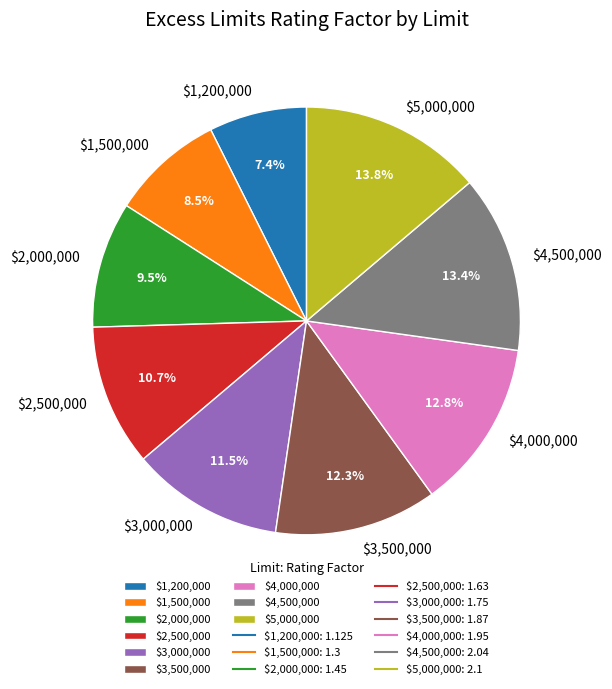

Approximately how many times larger is the value at $1,200,000 compared to $1,500,000?

0.9